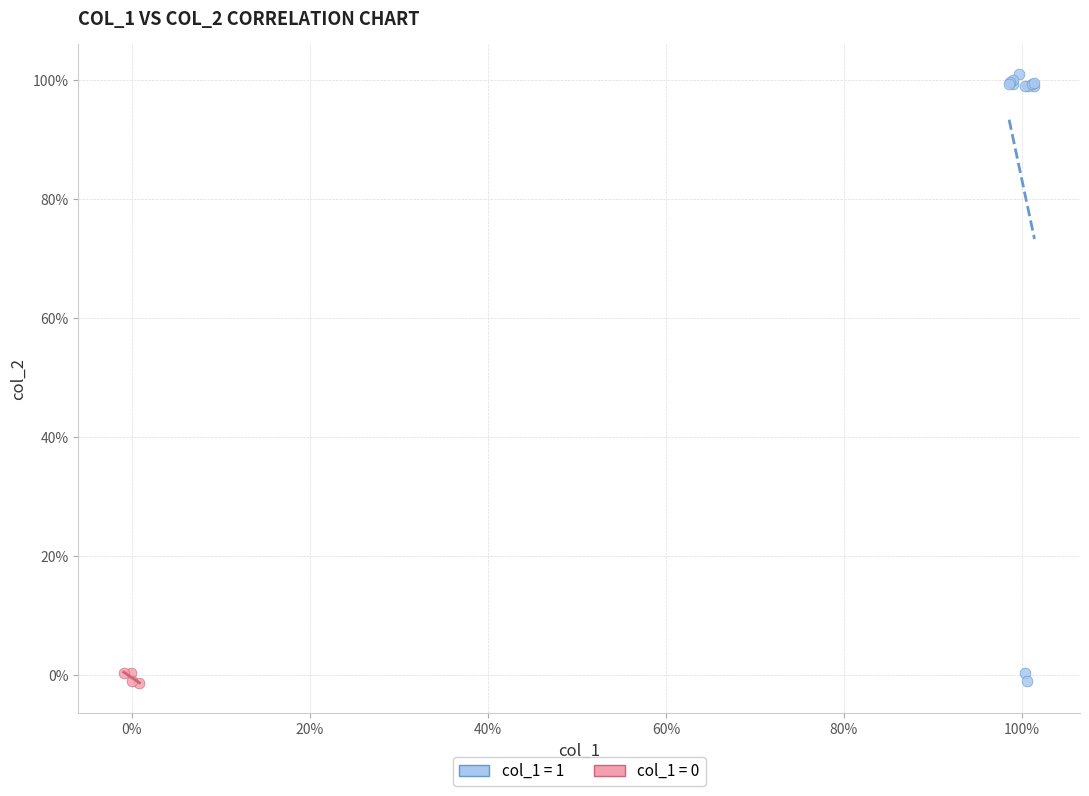

Which series has the widest spread of Y values?

col_1 = 1